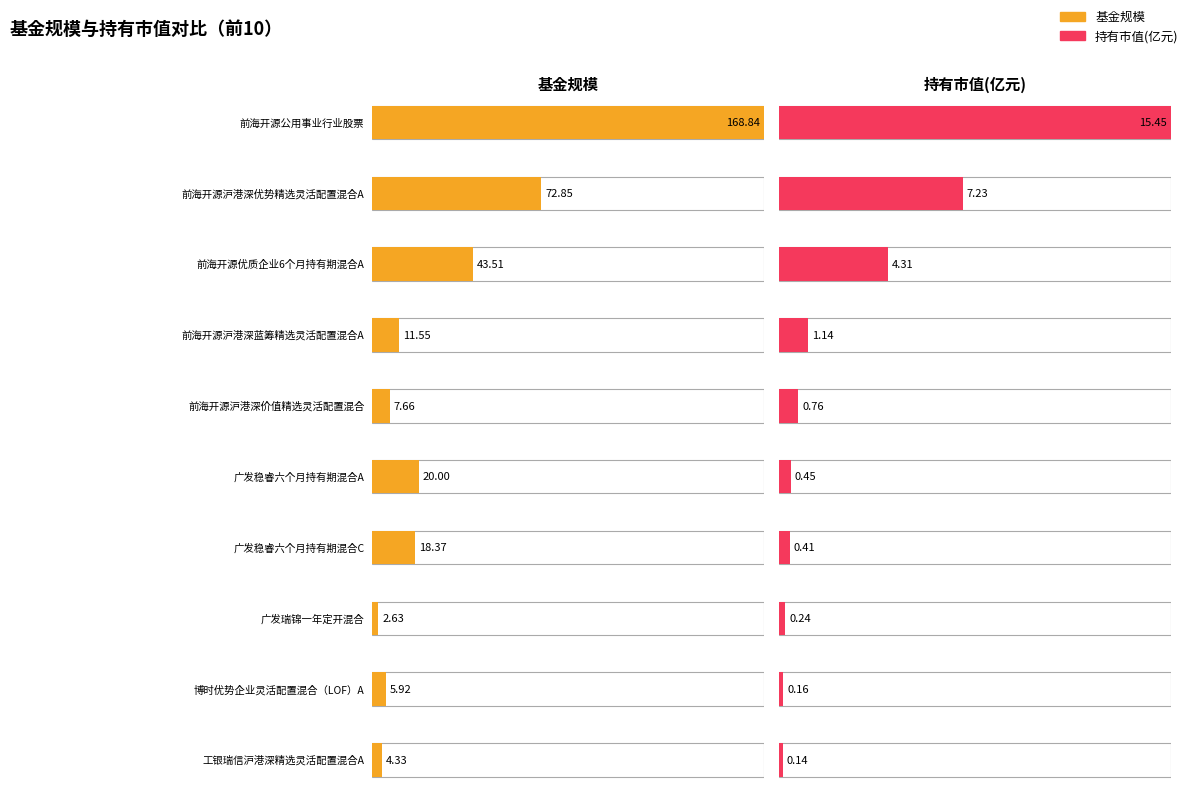

What are all the series names shown in the legend?

基金规模, 持有市值(亿元)